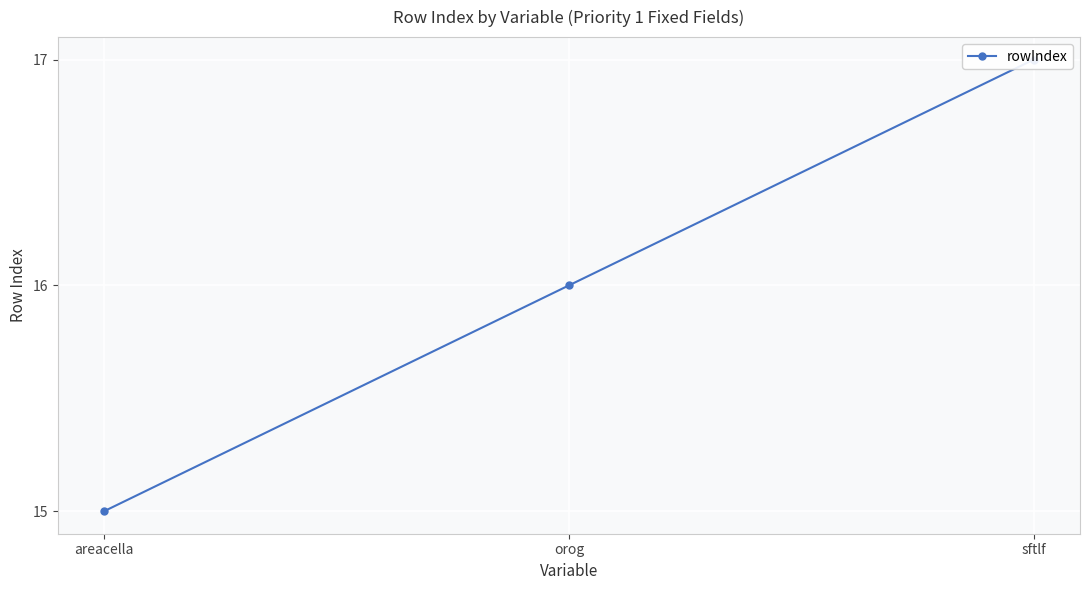

Which category has the lowest value across all series?

areacella